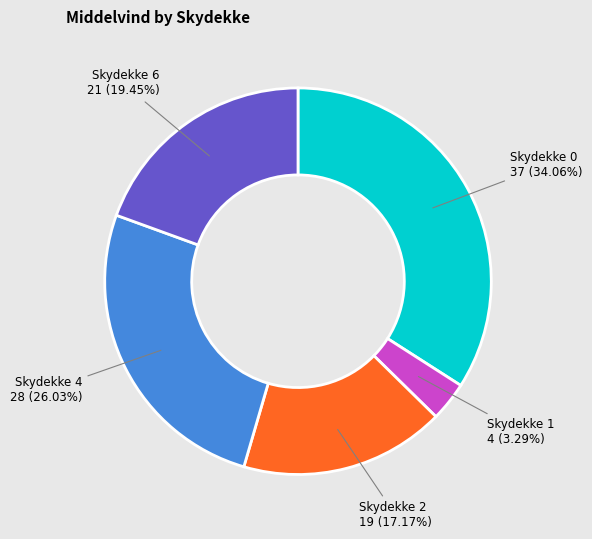

Does any single category account for the majority?

No